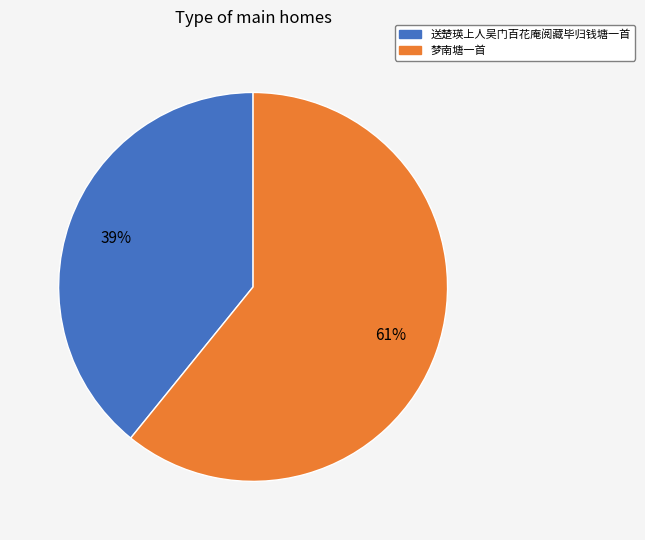

Does 梦南塘一首 account for over 50% of the chart?

Yes